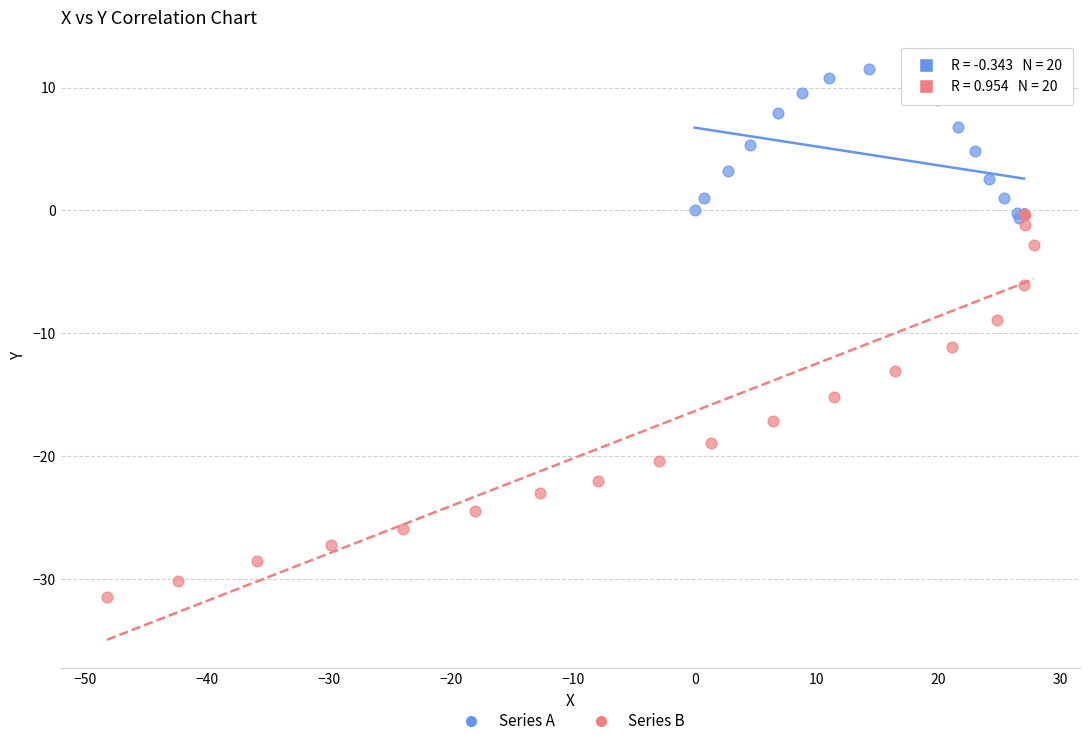

Which series reaches the minimum Y coordinate?

Series B